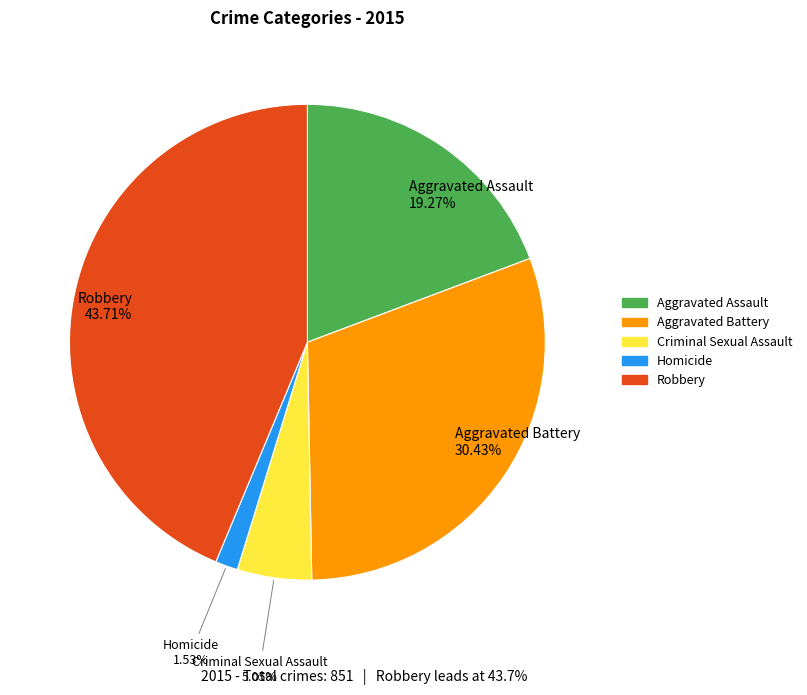

Rank the categories by value from highest to lowest.

Robbery, Aggravated Battery, Aggravated Assault, Criminal Sexual Assault, Homicide